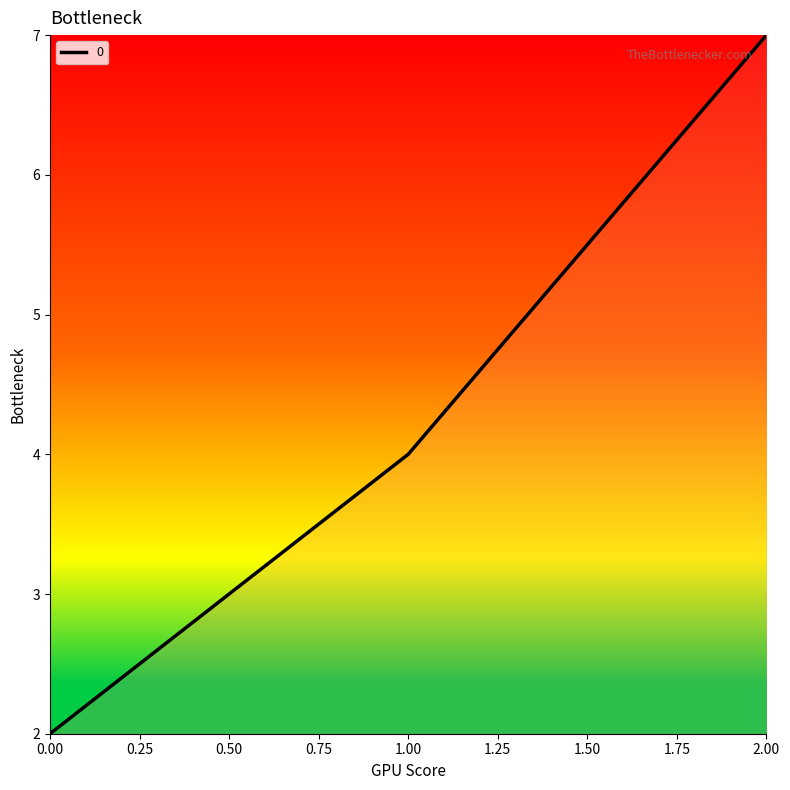

Is it true that the value at 0.00 is 3?

False